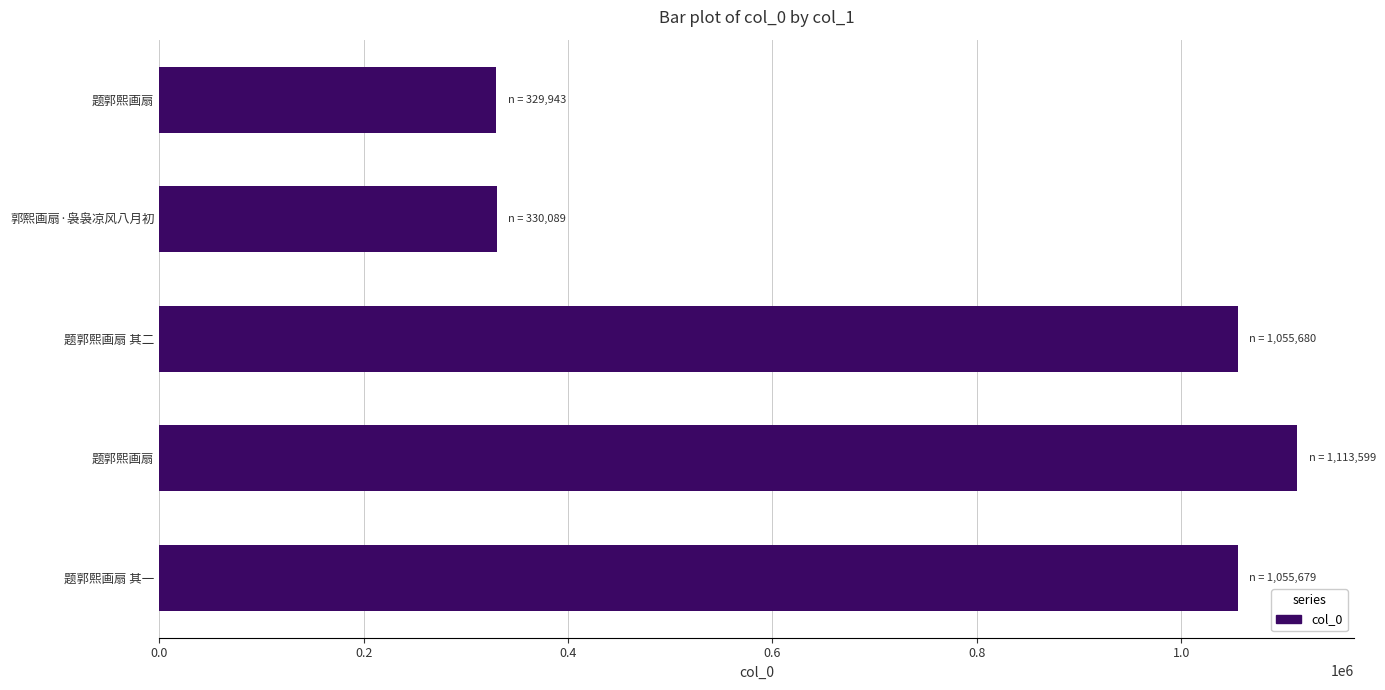

Count the number of data series in this chart.

1